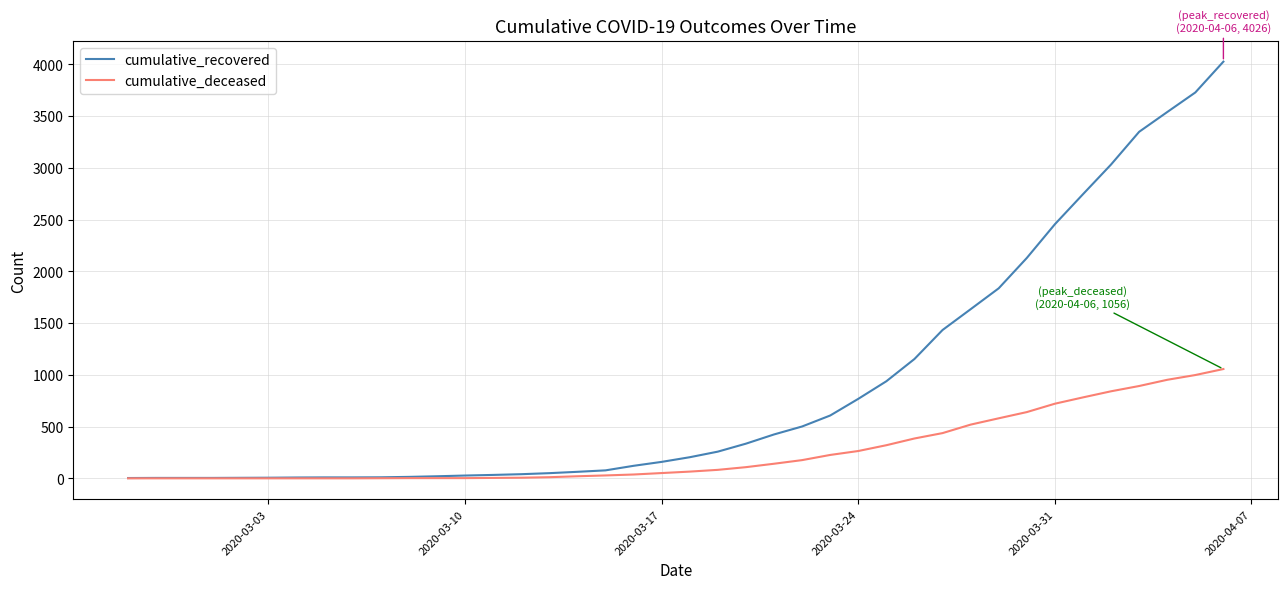

At how many categories does at least one series exceed 2629?

6